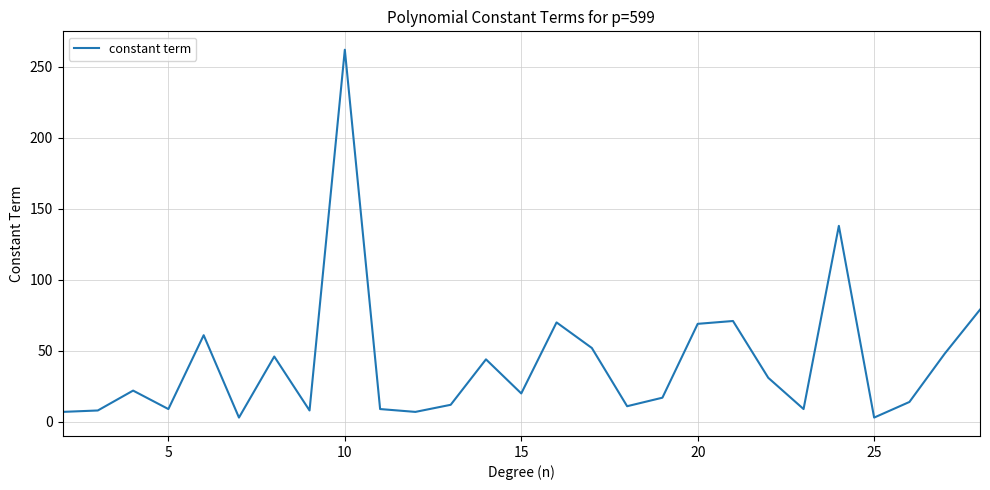

What is the greatest value displayed?

262